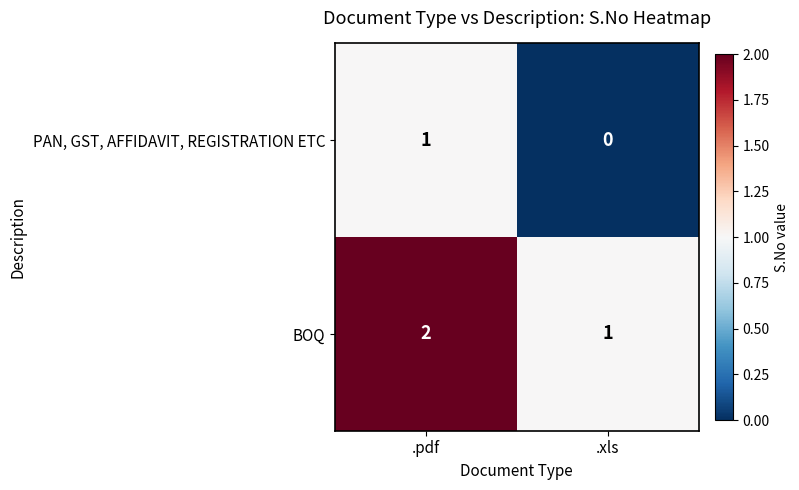

Reading left to right, extract all data points from this chart.

PAN, GST, AFFIDAVIT, REGISTRATION ETC: 1	0
BOQ: 2	1